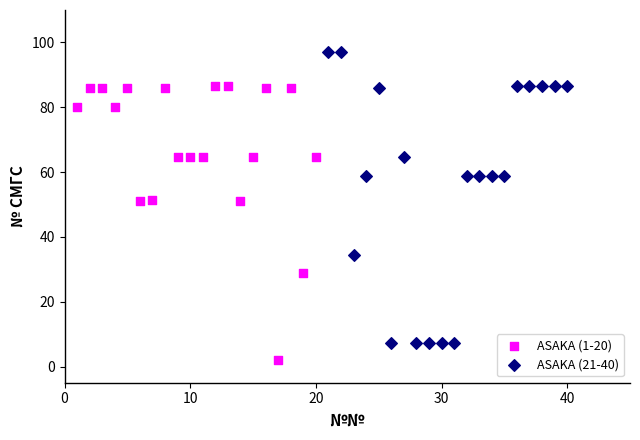

What are all the series names shown in the legend?

ASAKA (1-20), ASAKA (21-40)